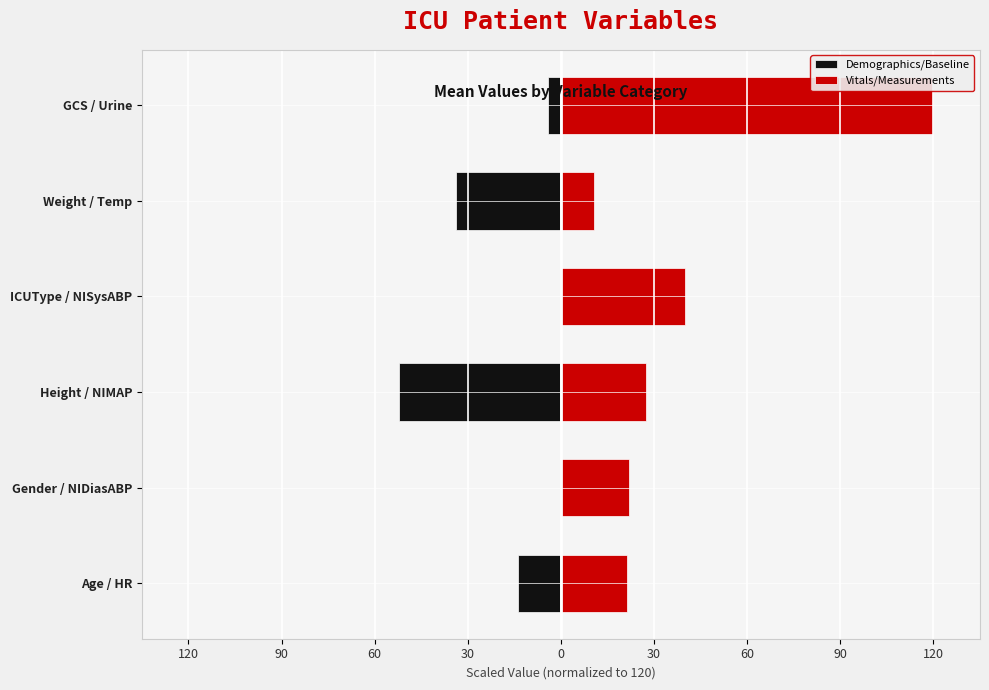

What is the sum of the Vitals/Measurements values at Weight / Temp and Height / NIMAP?

38.0